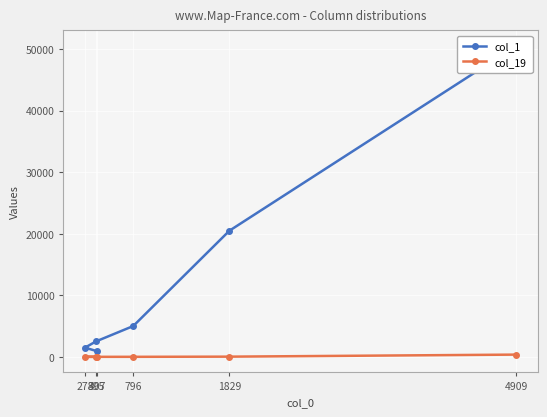

Count the number of categories in the chart.

6